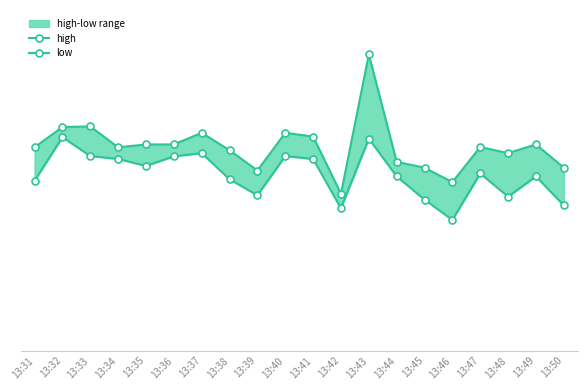

Rank the series by their average value, from highest to lowest.

high, low